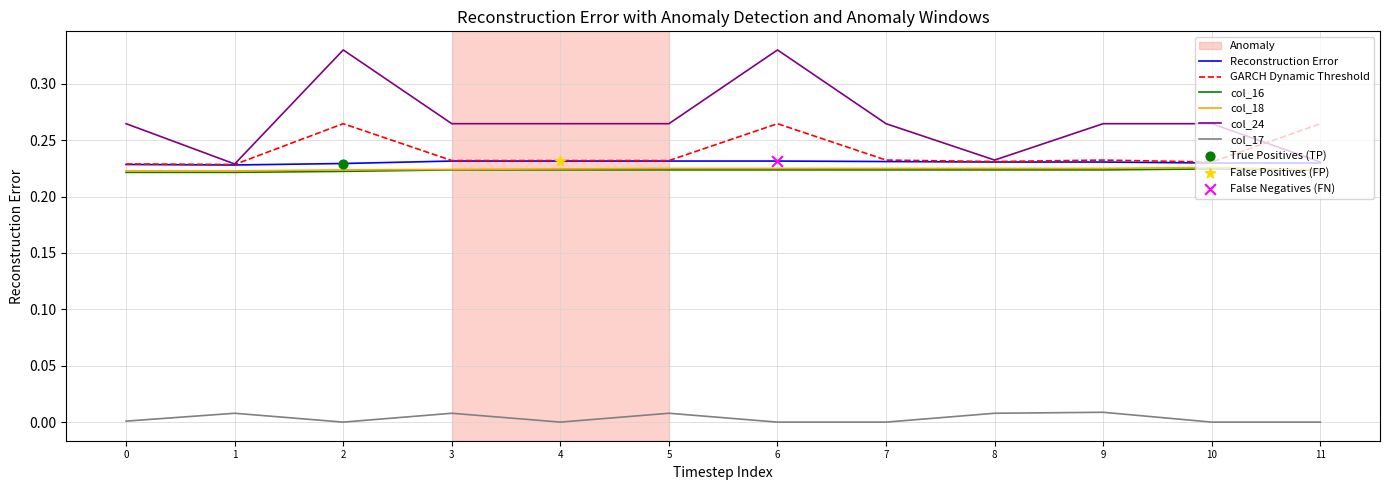

At how many categories does at least one series exceed 0?

12